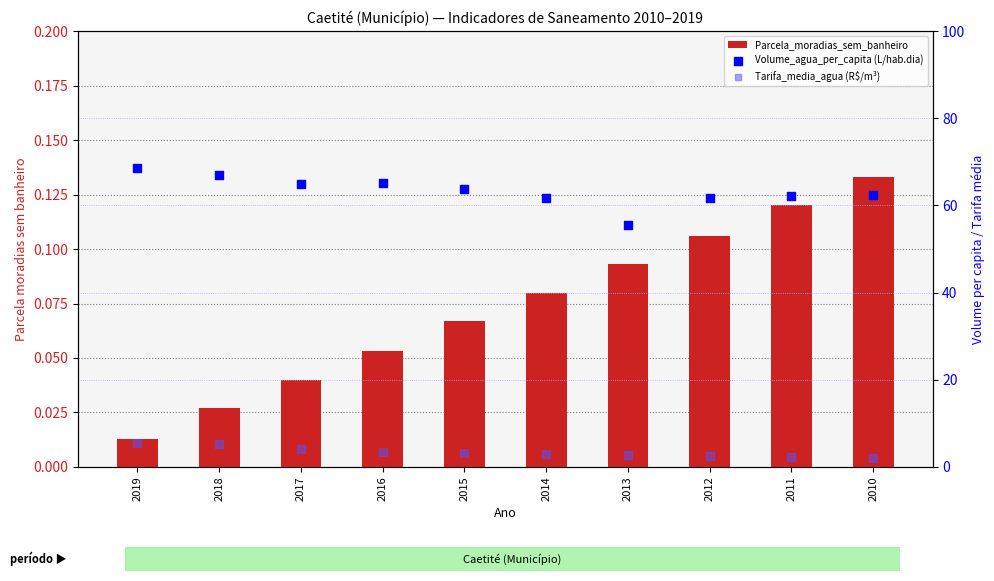

Which series contains the highest Y value?

Volume_agua_per_capita (L/hab.dia)